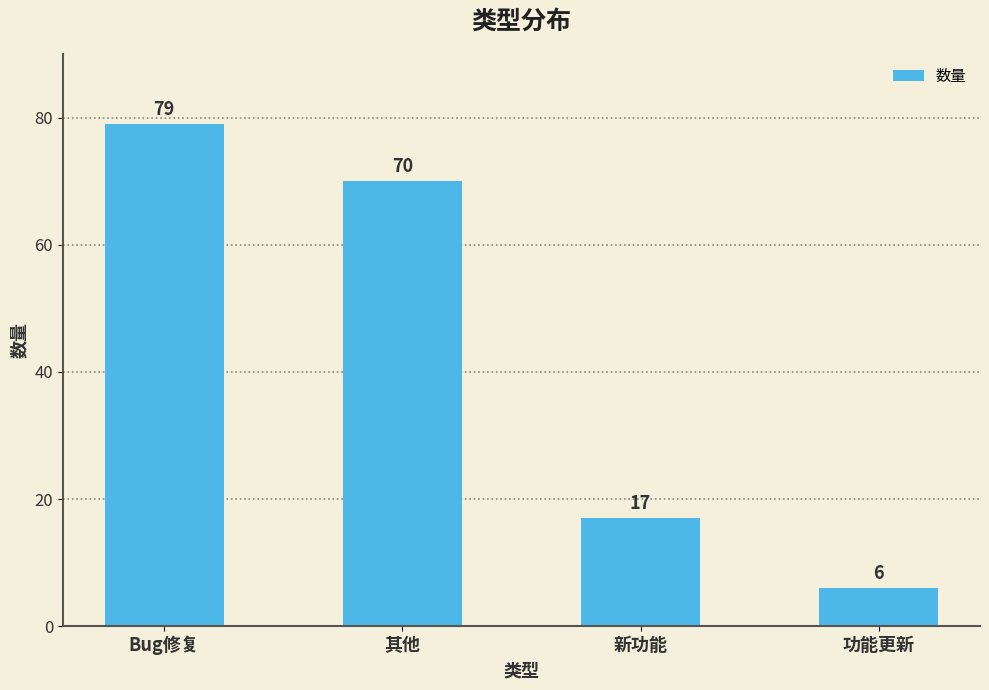

What is the difference between the values at Bug修复 and 功能更新?

73